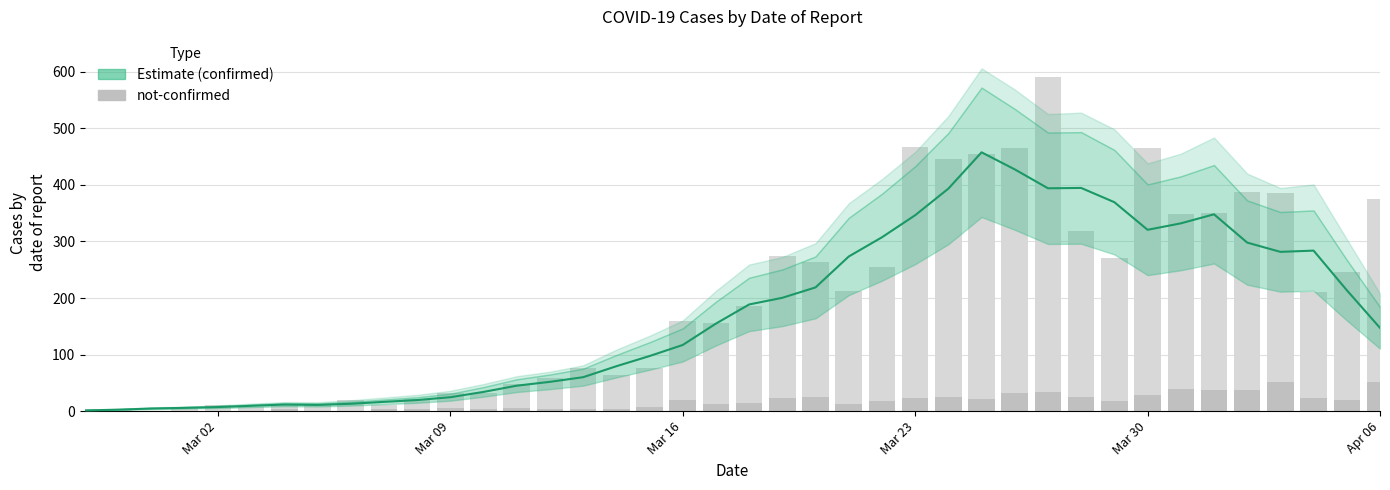

Is it true that confirmed (bar) equals 281 at 23?

False